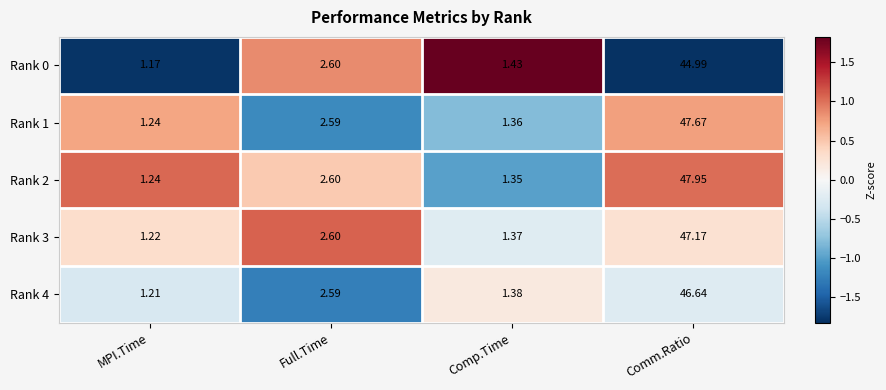

Count the number of categories in the chart.

4